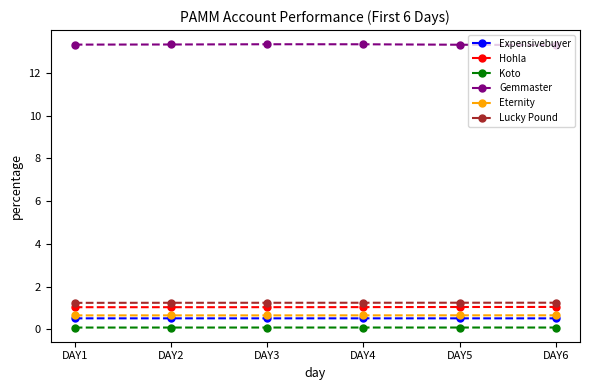

Count the Expensivebuyer values in the range 0 to 1.

6